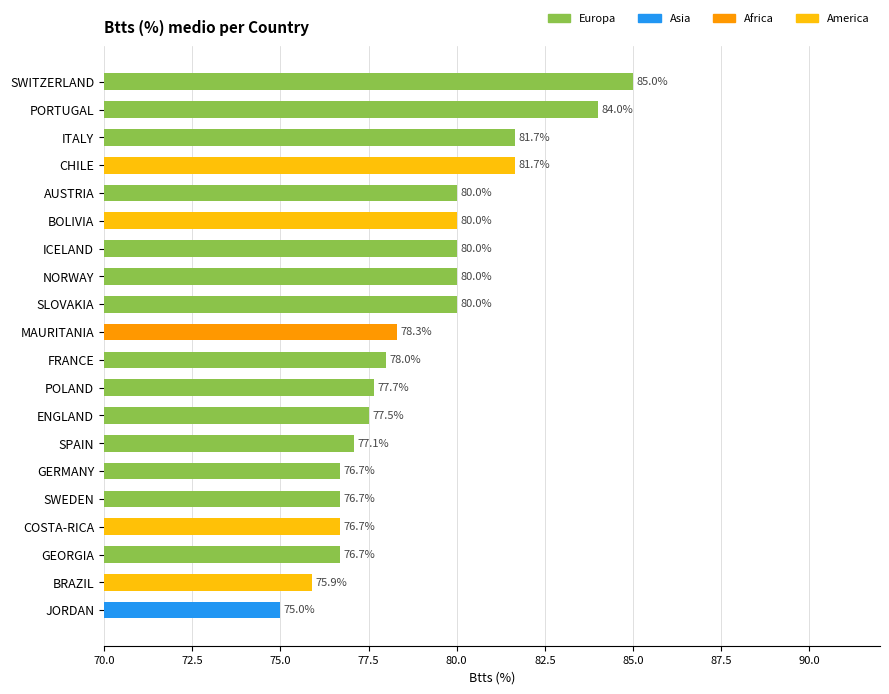

What is the label of the 16th bar from the bottom?

AUSTRIA